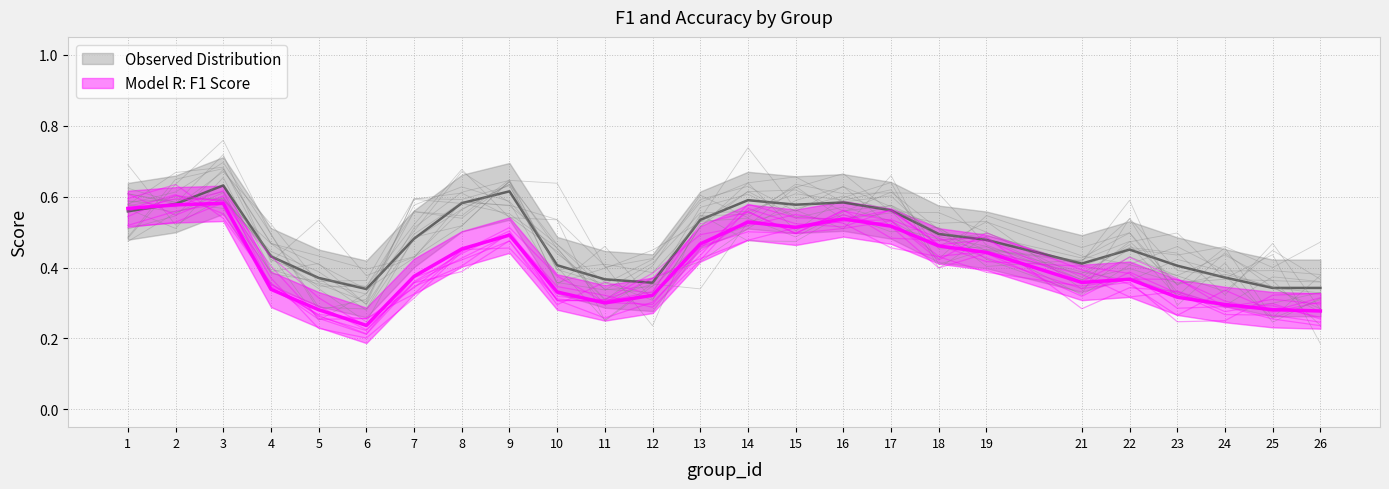

Does the chart have visible grid lines?

Yes